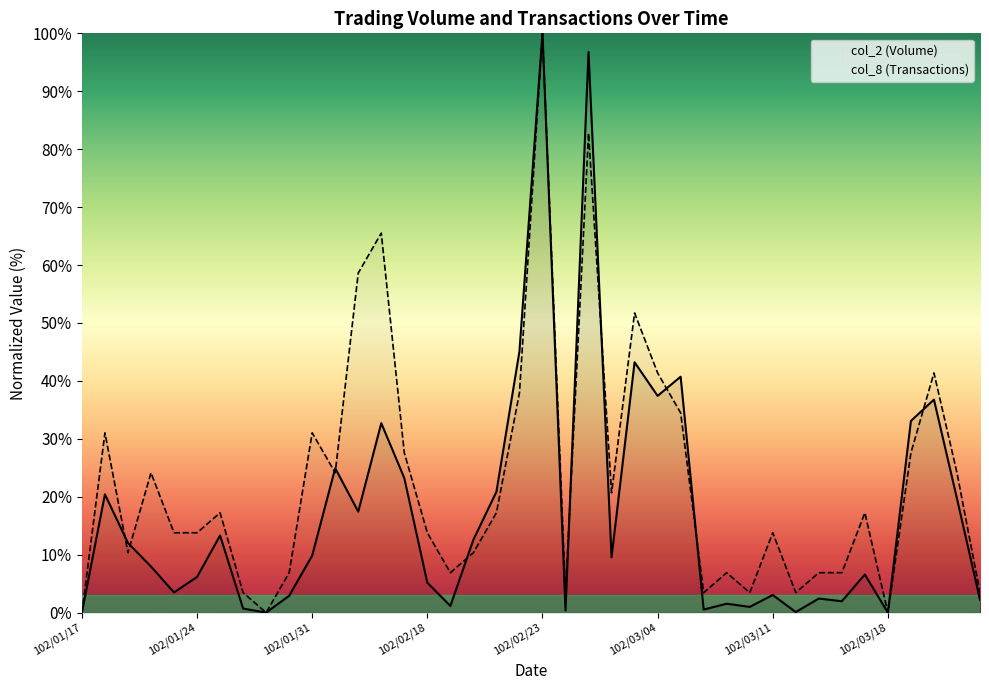

What is the maximum value for col_8 (Transactions)?

100.0